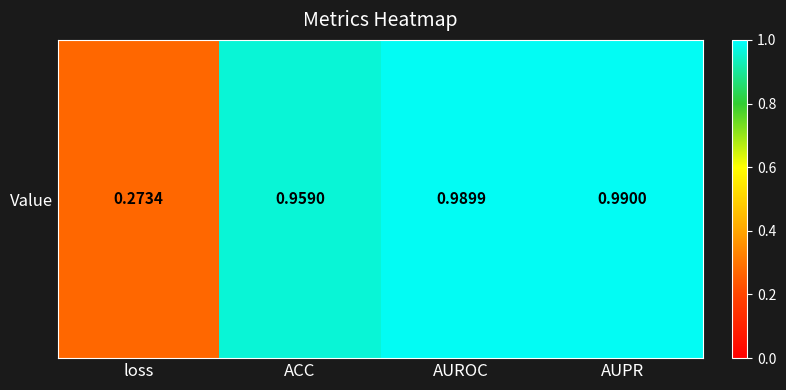

What is the average value?

0.8